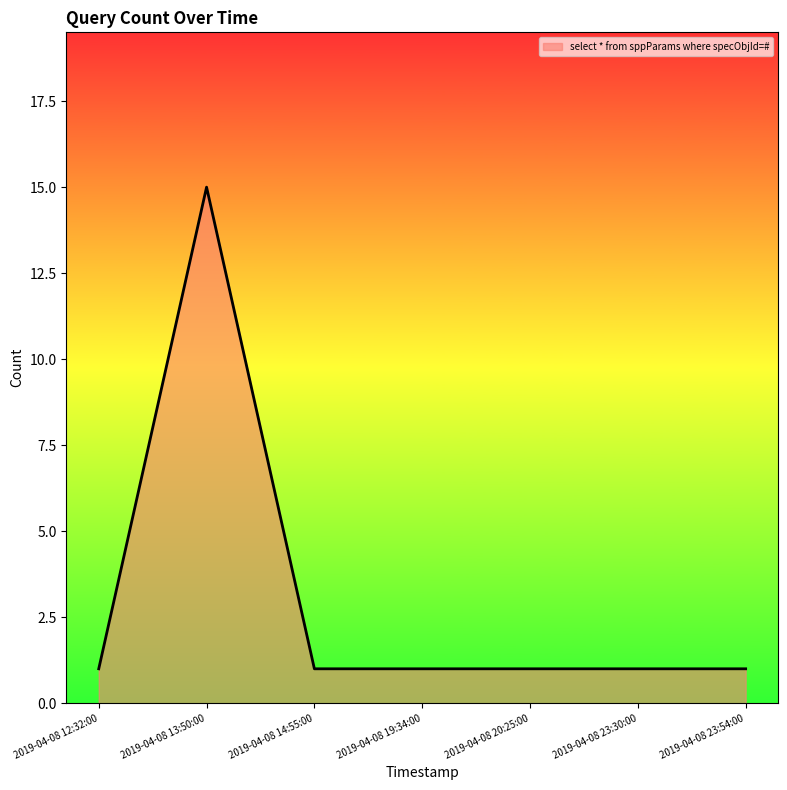

What position from the left is 2019-04-08 20:25:00?

5